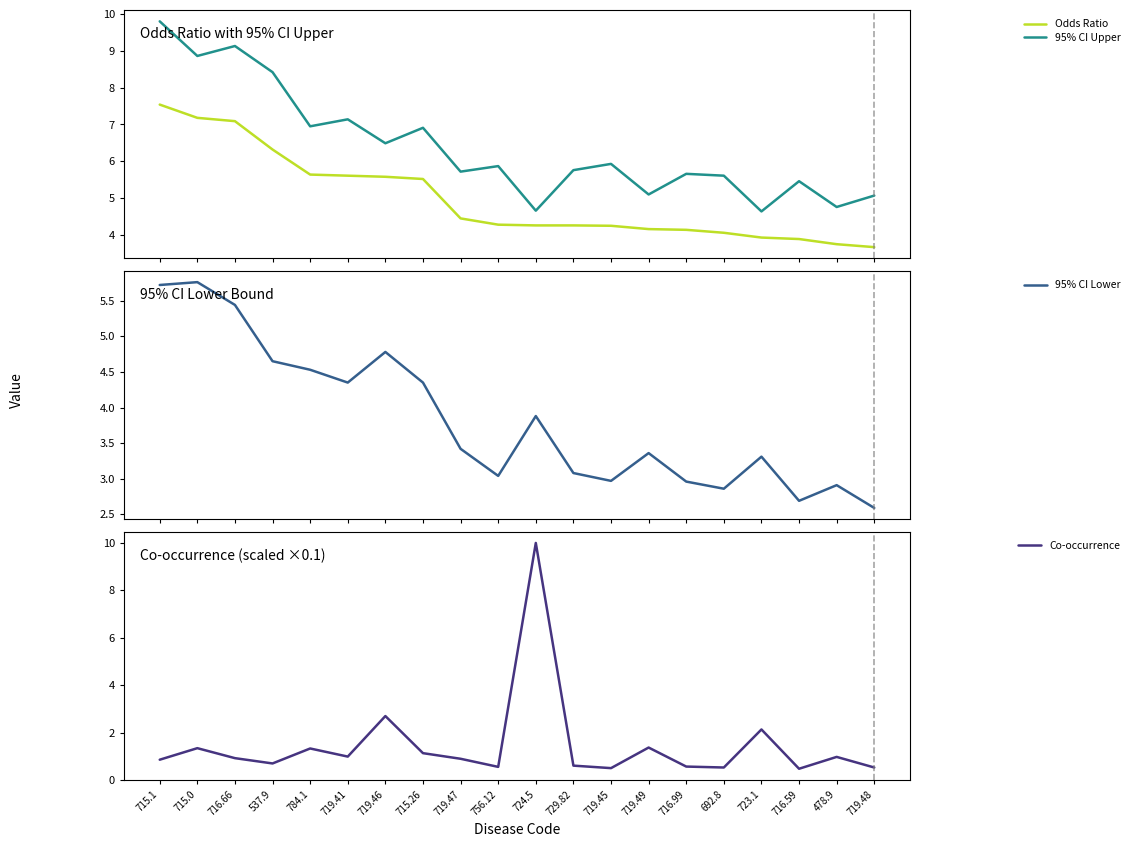

The Odds Ratio series shows 4.5 at 719.47. True or false?

True